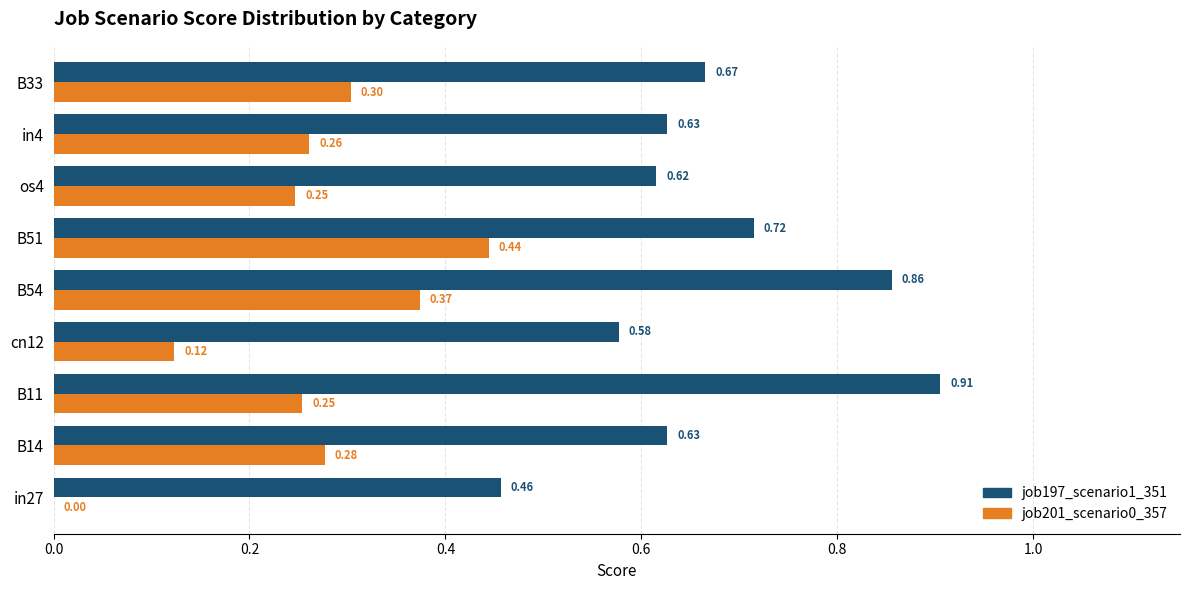

What is the average value of the job201_scenario0_357 series?

0.3